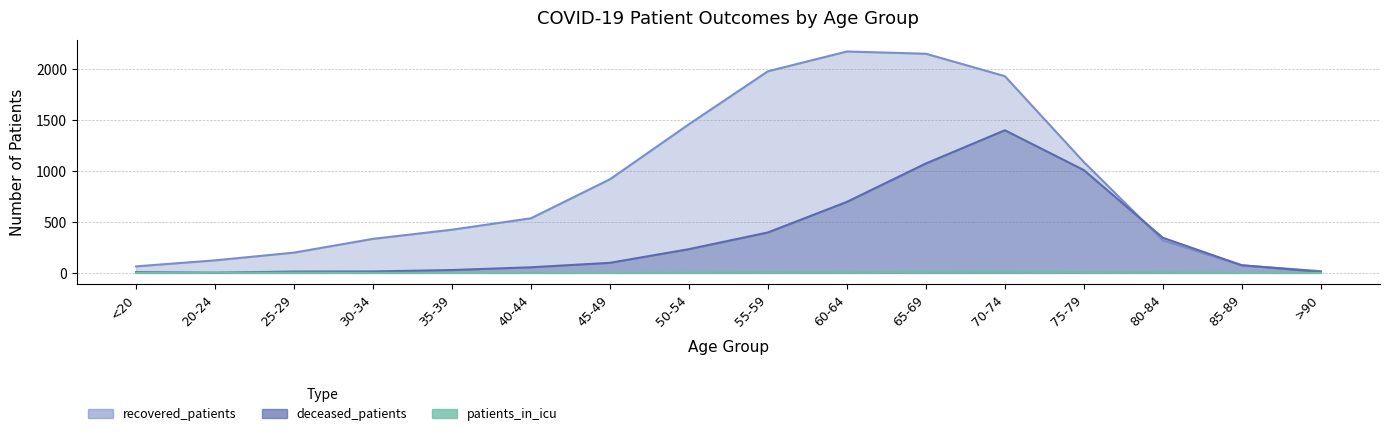

How many interior local valleys does the deceased_patients series have?

1